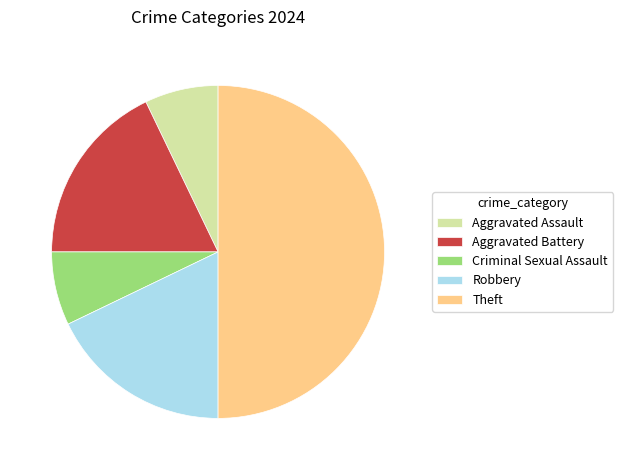

What is the largest slice in the pie chart?

Theft